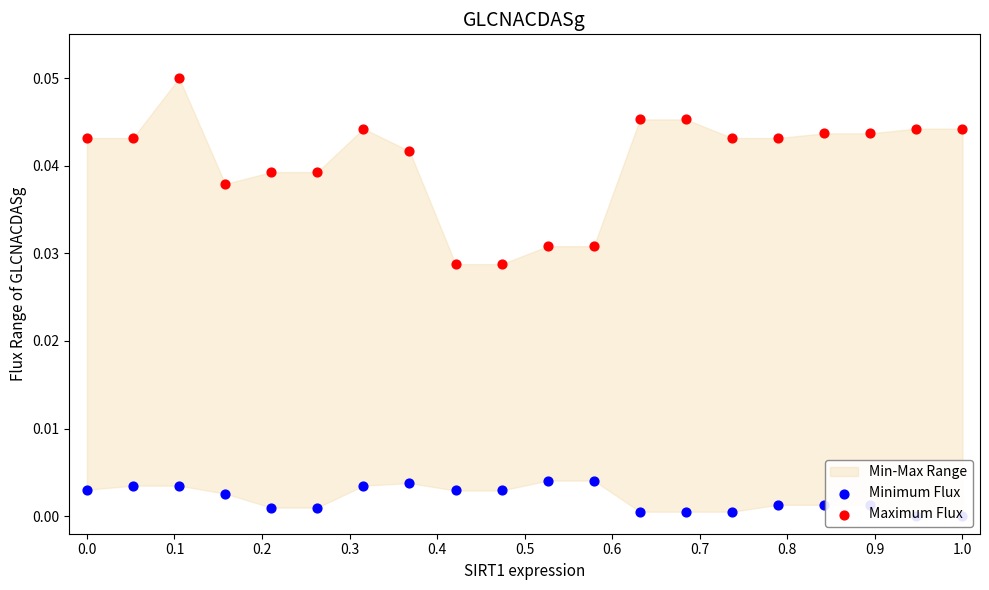

Which series has the widest spread of Y values?

Maximum Flux